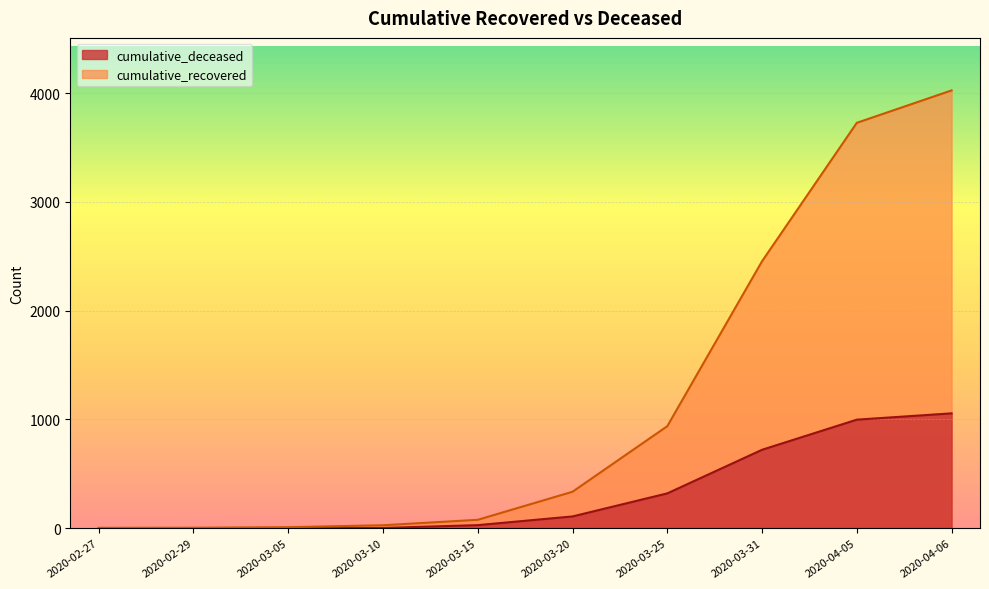

Is the value of cumulative_recovered at 2020-04-30 greater than the value of cumulative_deceased at 2020-03-05?

Yes